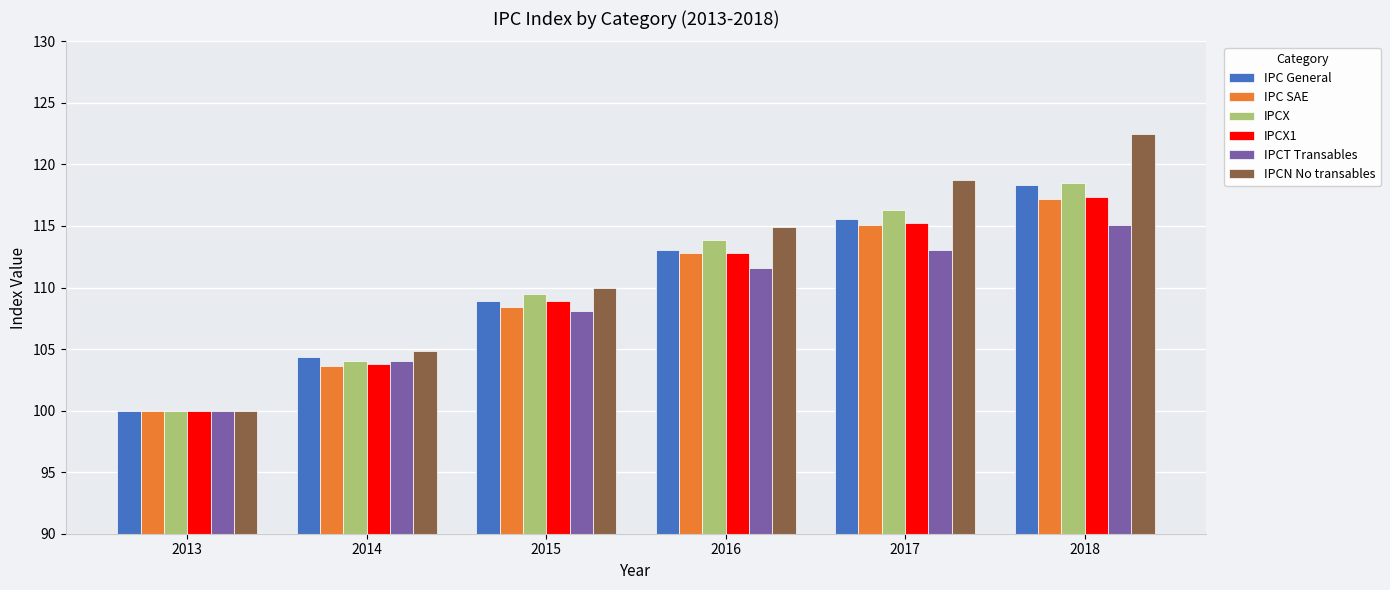

Which series has the largest total across all categories?

IPCN No transables